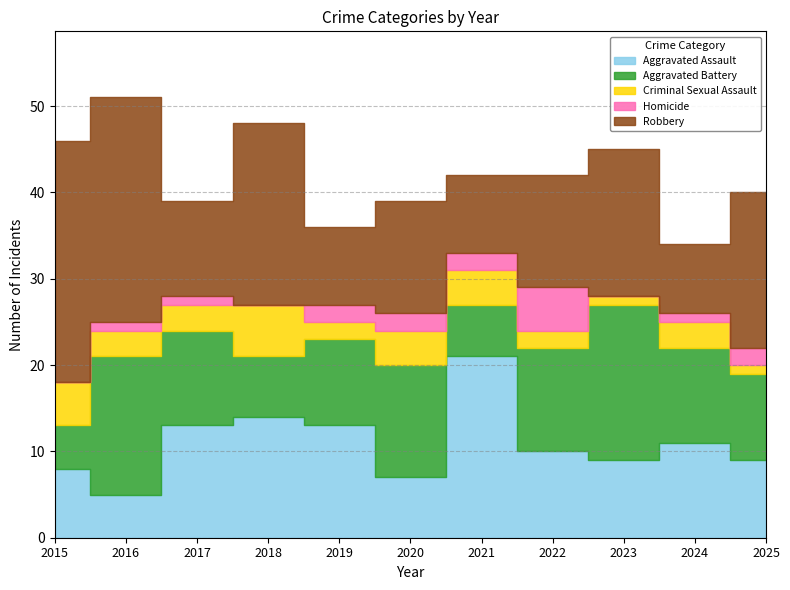

Reading right to left, list all the values displayed in this chart.

Aggravated Assault: 2025=9	2024=11	2023=9	2022=10	2021=21	2020=7	2019=13	2018=14	2017=13	2016=5	2015=8
Aggravated Battery: 2025=10	2024=11	2023=18	2022=12	2021=6	2020=13	2019=10	2018=7	2017=11	2016=16	2015=5
Criminal Sexual Assault: 2025=1	2024=3	2023=1	2022=2	2021=4	2020=4	2019=2	2018=6	2017=3	2016=3	2015=5
Homicide: 2025=2	2024=1	2023=0	2022=5	2021=2	2020=2	2019=2	2018=0	2017=1	2016=1	2015=0
Robbery: 2025=18	2024=8	2023=17	2022=13	2021=9	2020=13	2019=9	2018=21	2017=11	2016=26	2015=28